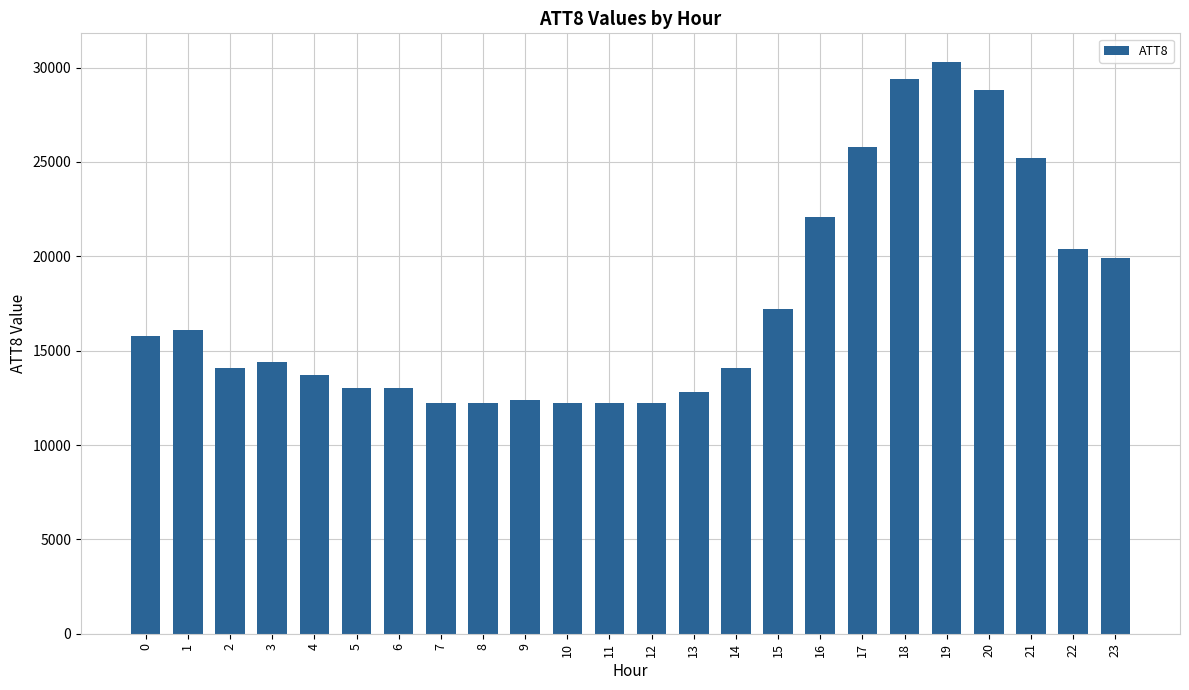

Are the bars grouped side by side (vs. stacked)?

No